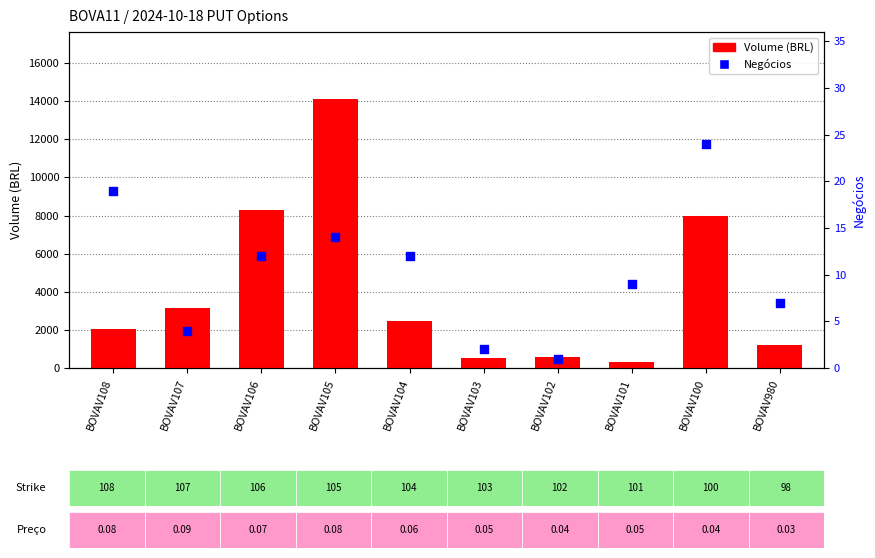

Which series reaches the maximum Y coordinate?

Volume (BRL)